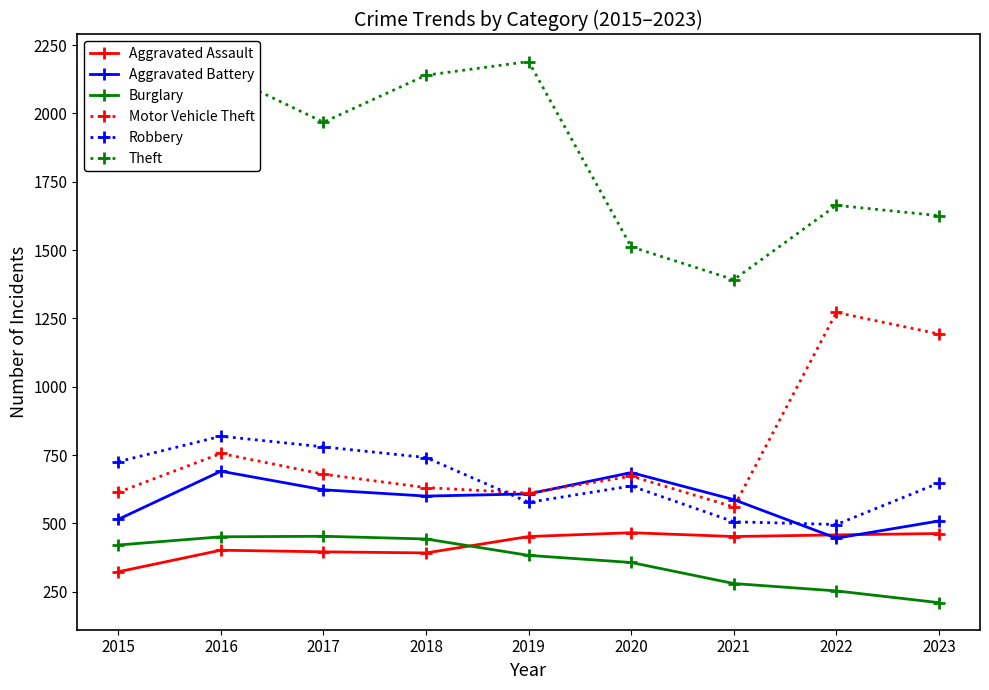

Which series has the widest spread of values?

Theft